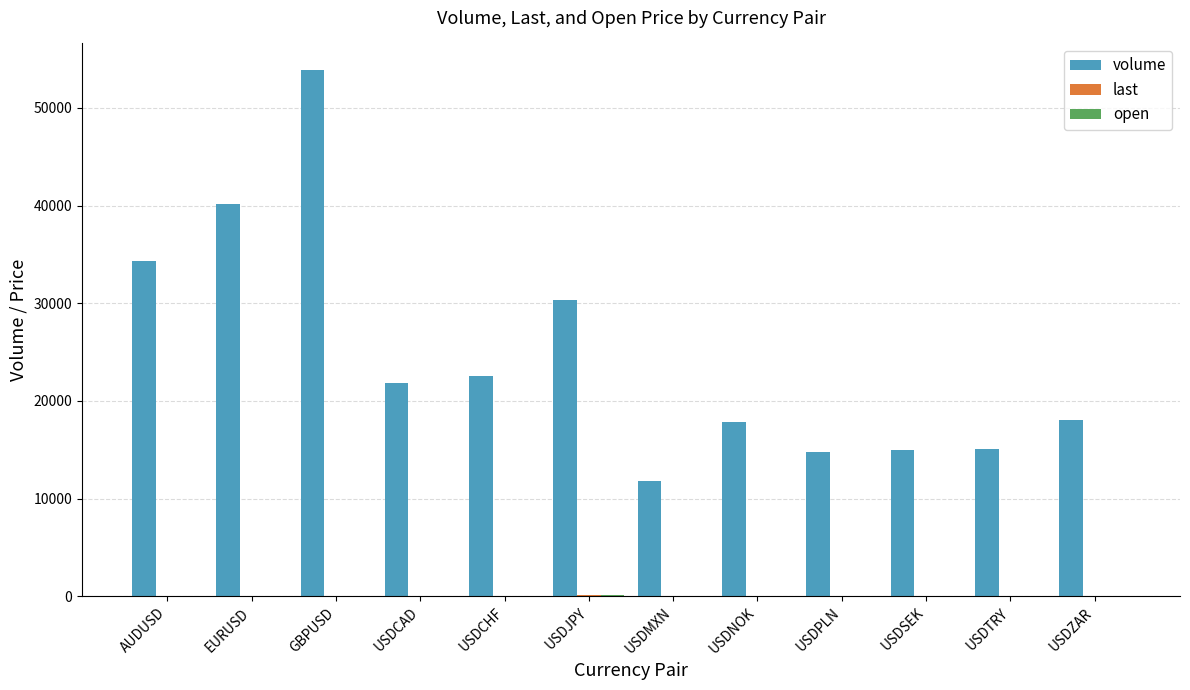

Count the number of data series in this chart.

3